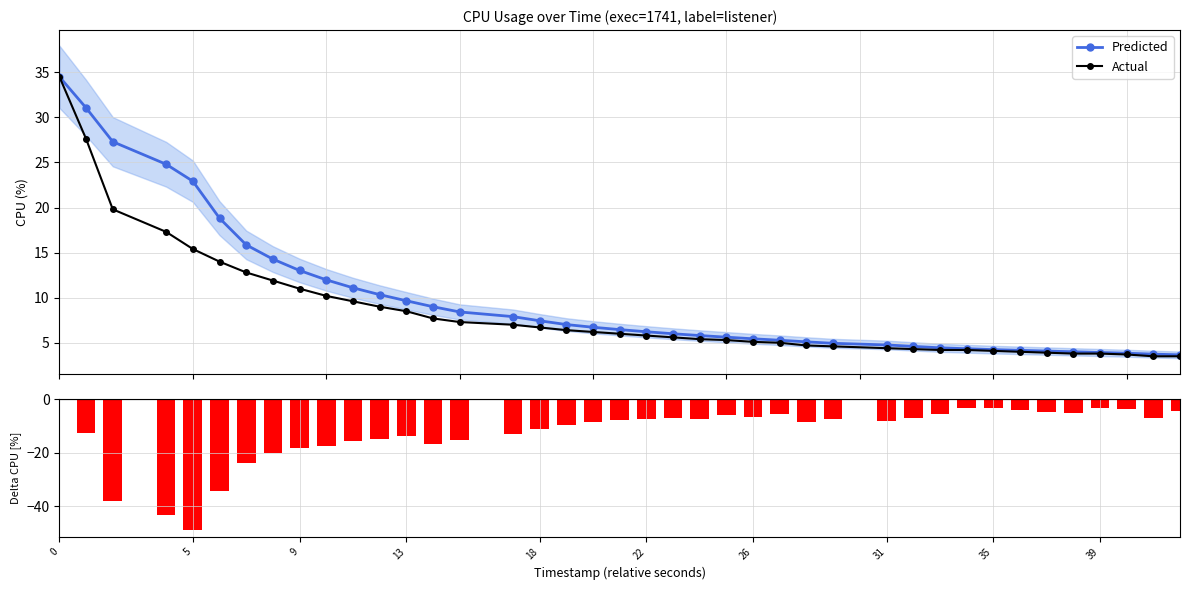

Are the bars horizontal?

No